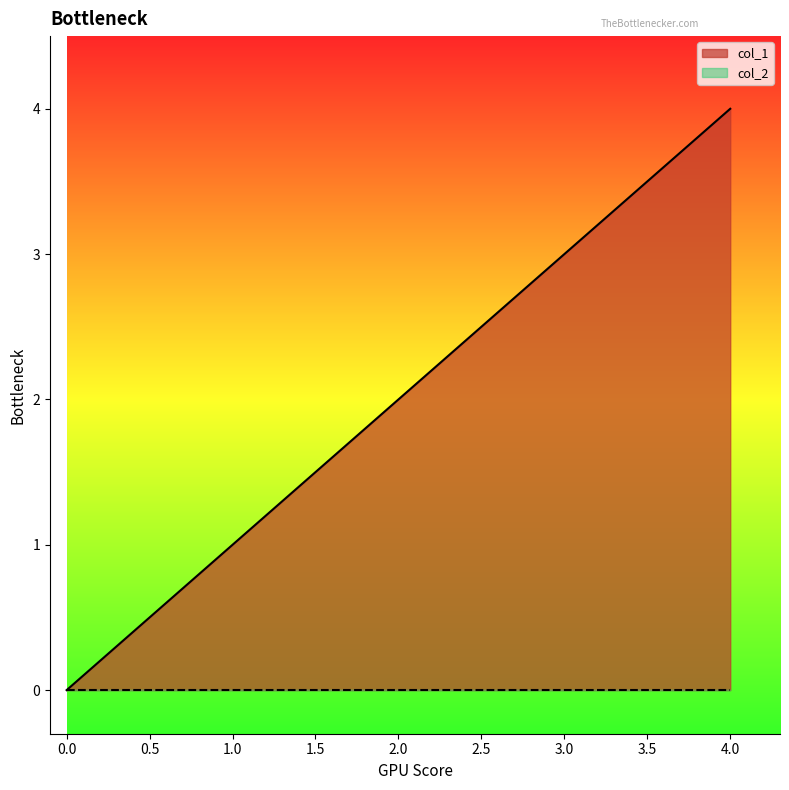

Between 3 and 0, which is larger?

3